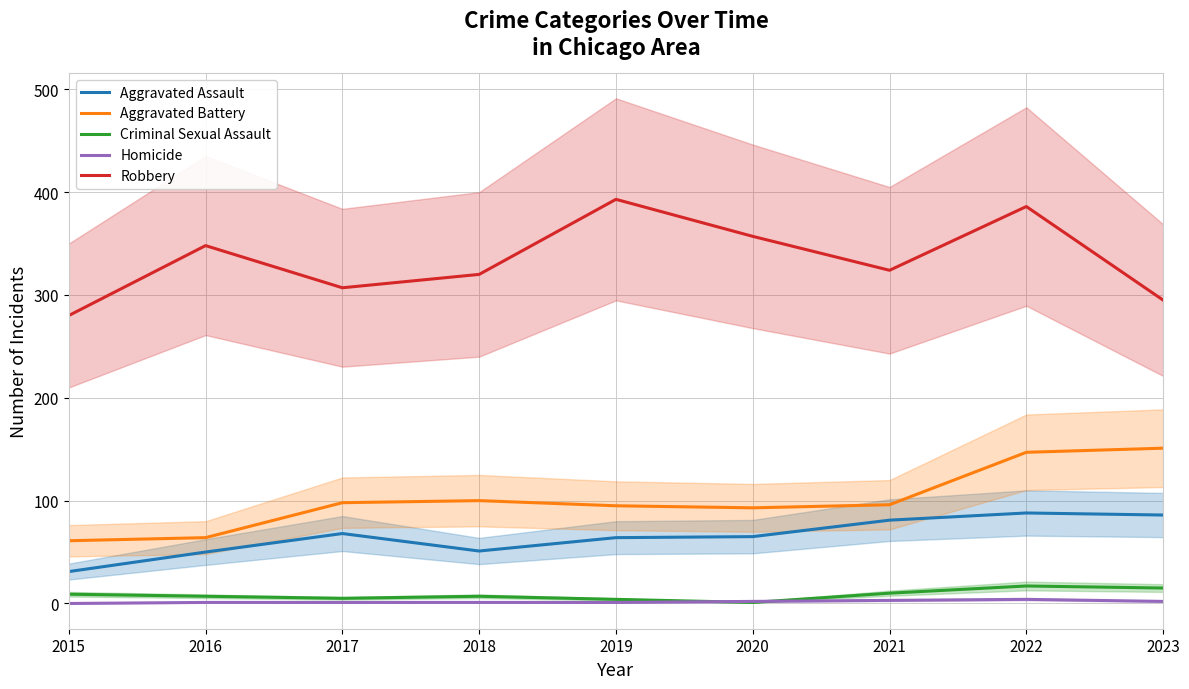

Where does the Homicide series first go above 1?

2020